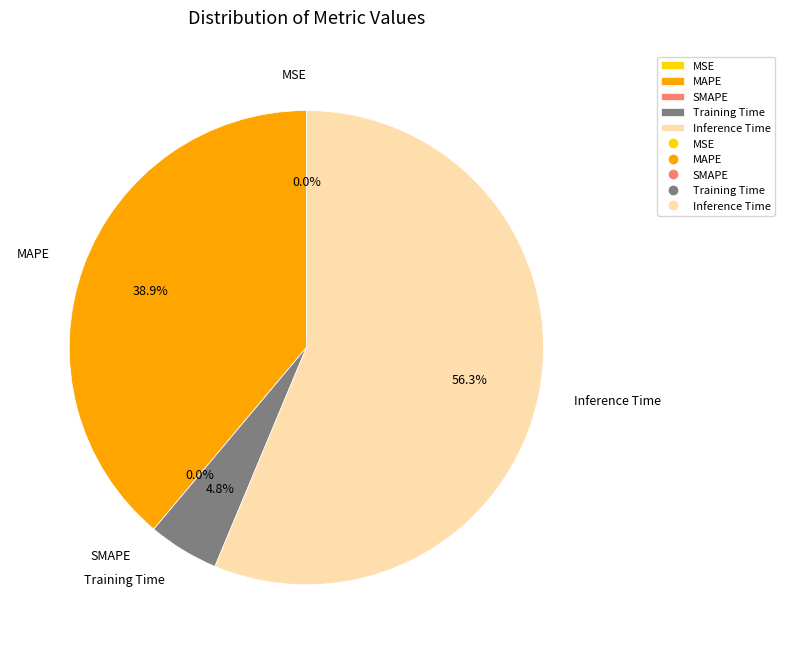

To the nearest percent, what is the difference between the largest and smallest slice percentages?

56%